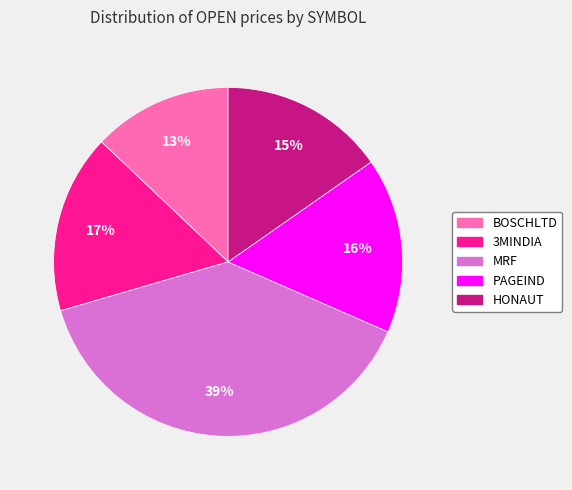

Count the number of slices in the pie.

5